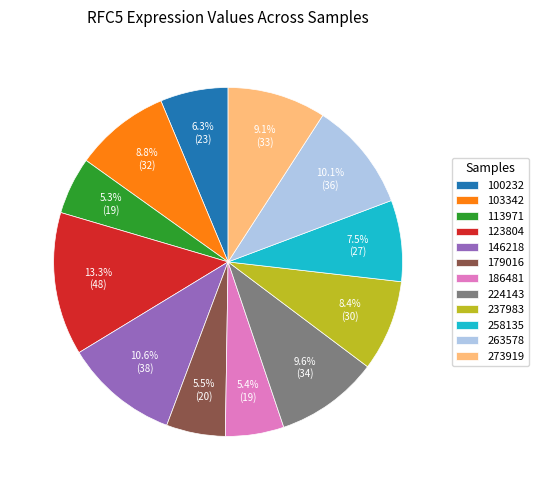

True or false: 100232 accounts for 6% of the total.

True